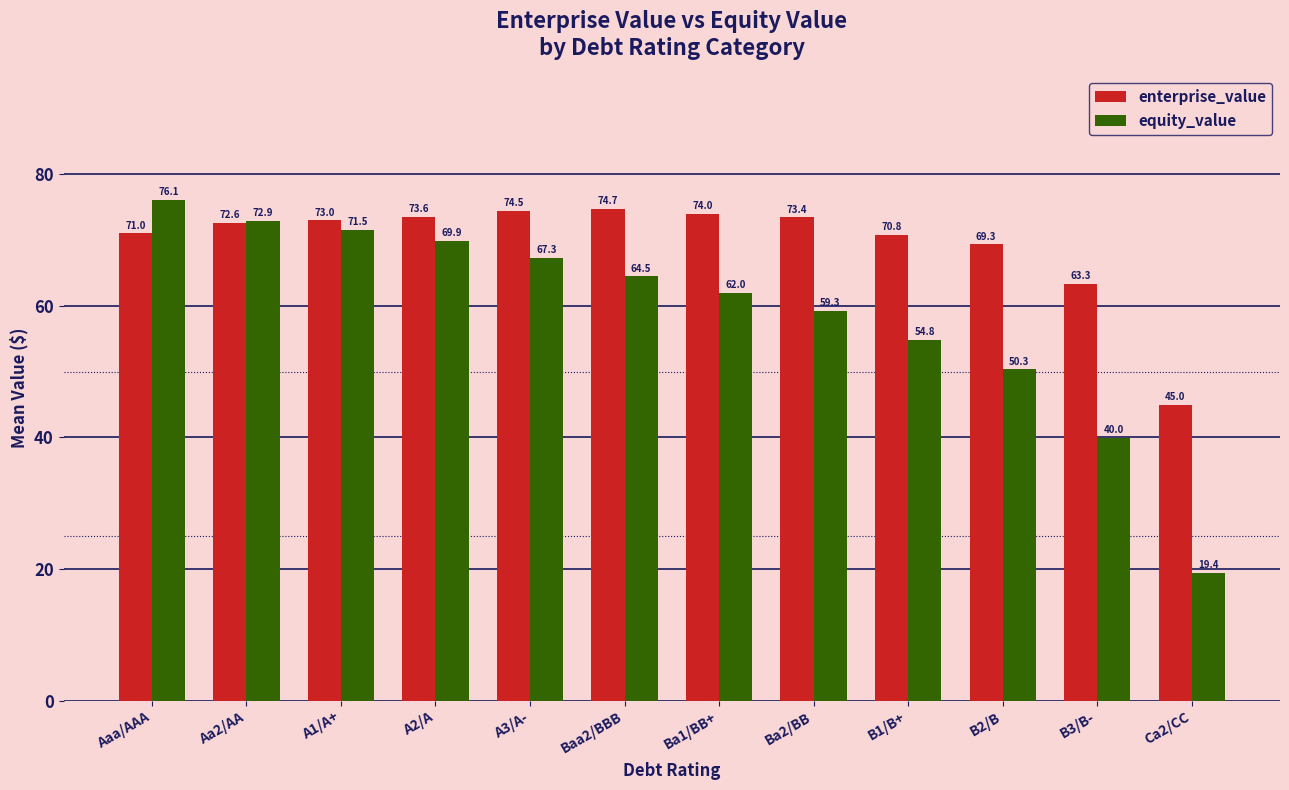

Reading left to right, what are all the values shown in this chart?

enterprise_value: Aaa/AAA=71.0	Aa2/AA=72.6	A1/A+=73.0	A2/A=73.6	A3/A-=74.5	Baa2/BBB=74.7	Ba1/BB+=74.0	Ba2/BB=73.4	B1/B+=70.8	B2/B=69.3	B3/B-=63.3	Ca2/CC=45.0
equity_value: Aaa/AAA=76.1	Aa2/AA=72.9	A1/A+=71.5	A2/A=69.9	A3/A-=67.3	Baa2/BBB=64.5	Ba1/BB+=62.0	Ba2/BB=59.3	B1/B+=54.8	B2/B=50.3	B3/B-=40.0	Ca2/CC=19.4